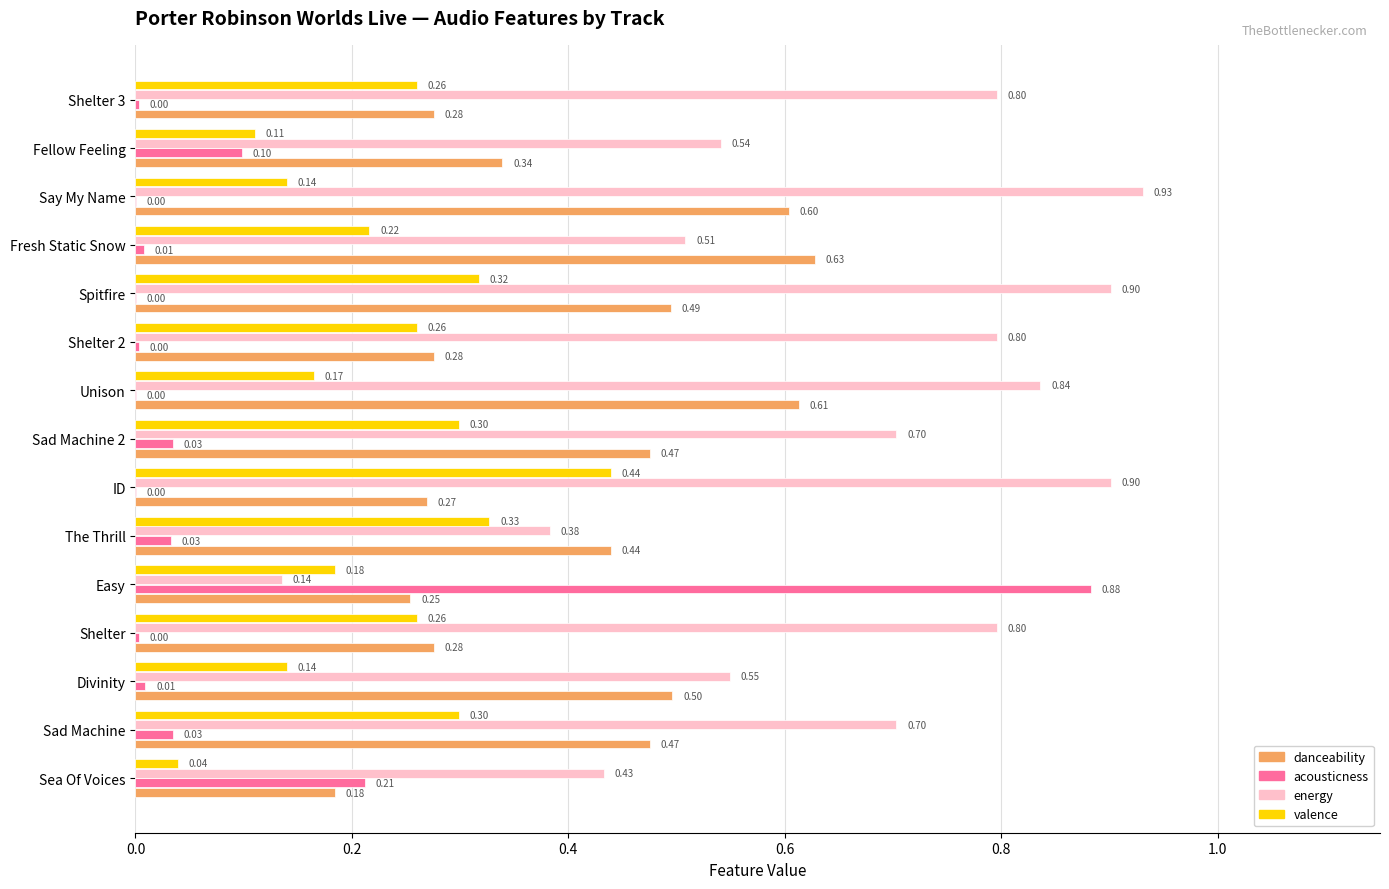

What is the total value across all series at The Thrill?

1.2